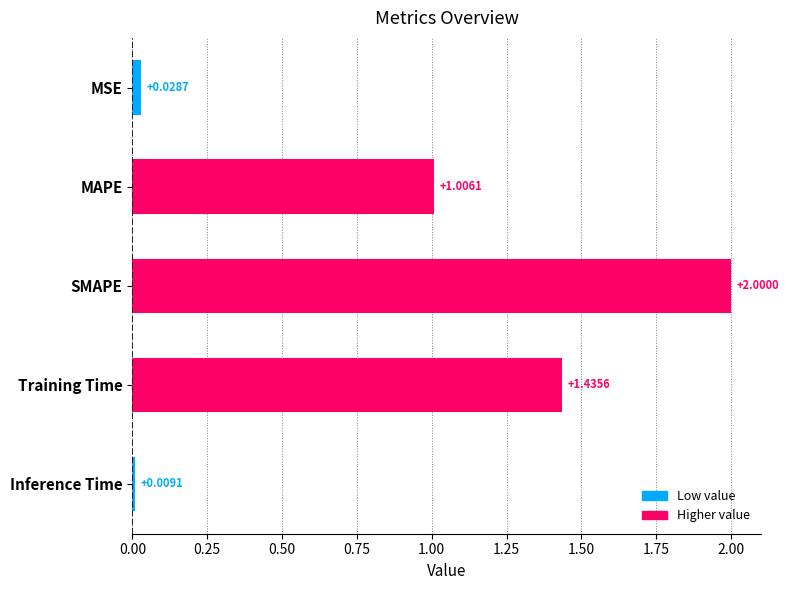

List the labels in order of value, largest first.

SMAPE, Training Time, MAPE, MSE, Inference Time